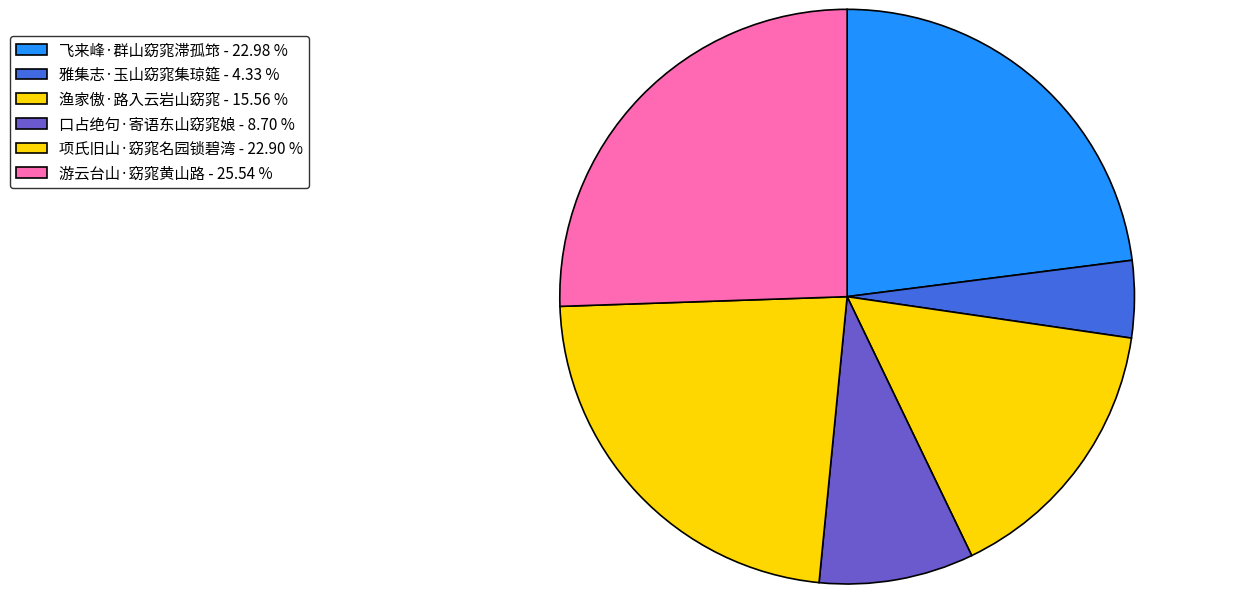

Rank the categories by value from lowest to highest.

雅集志·玉山窈窕集琼筵, 口占绝句·寄语东山窈窕娘, 渔家傲·路入云岩山窈窕, 项氏旧山·窈窕名园锁碧湾, 飞来峰·群山窈窕滞孤筇, 游云台山·窈窕黄山路